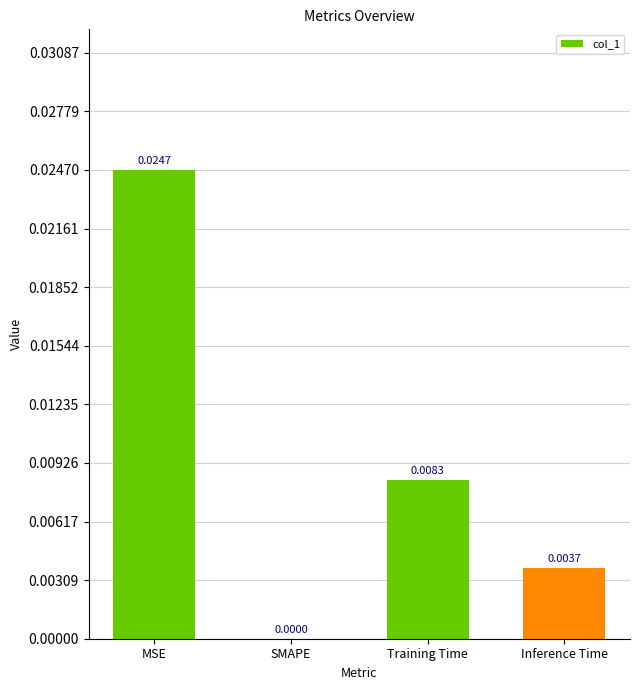

At which label is the value closest to 0?

SMAPE